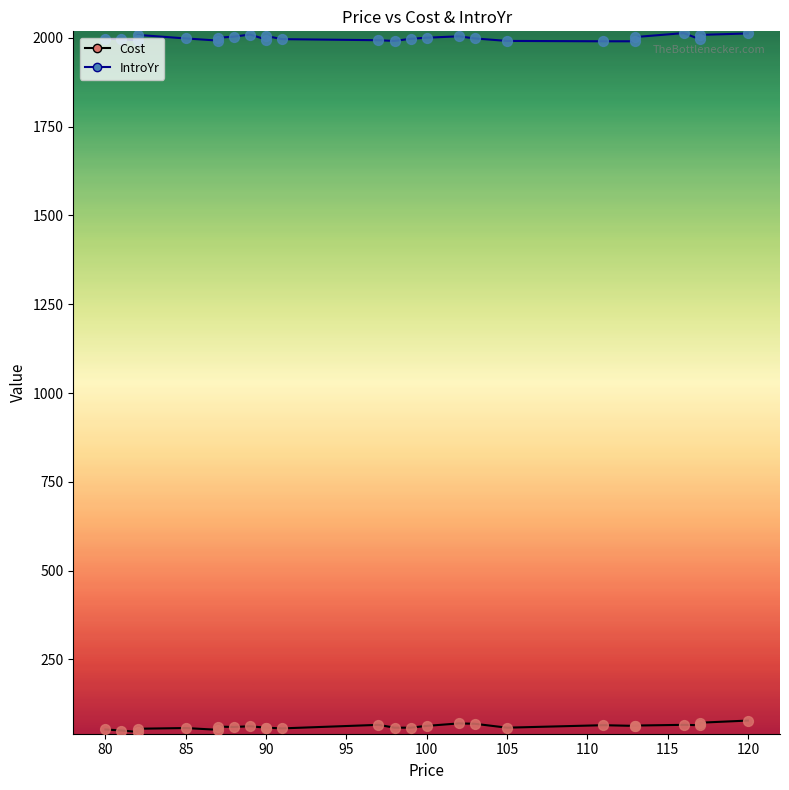

What is the total value across all series at 105?

2061